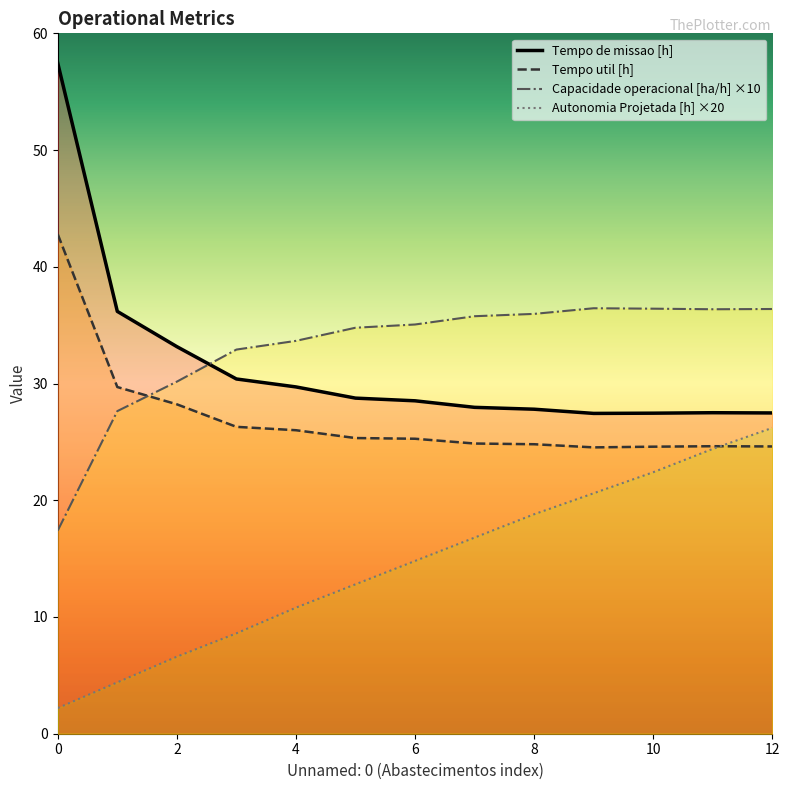

At how many categories does at least one series exceed 34?

10